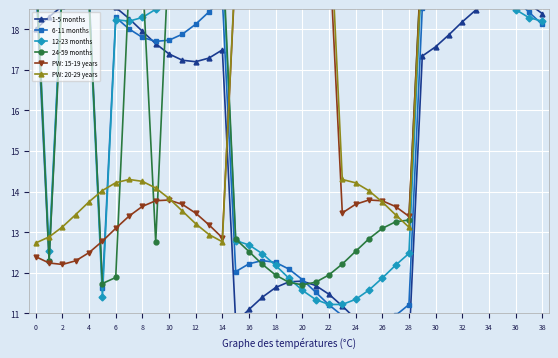

Which series ends up on top after the final intersection of 12-23 months and 6-11 months?

12-23 months